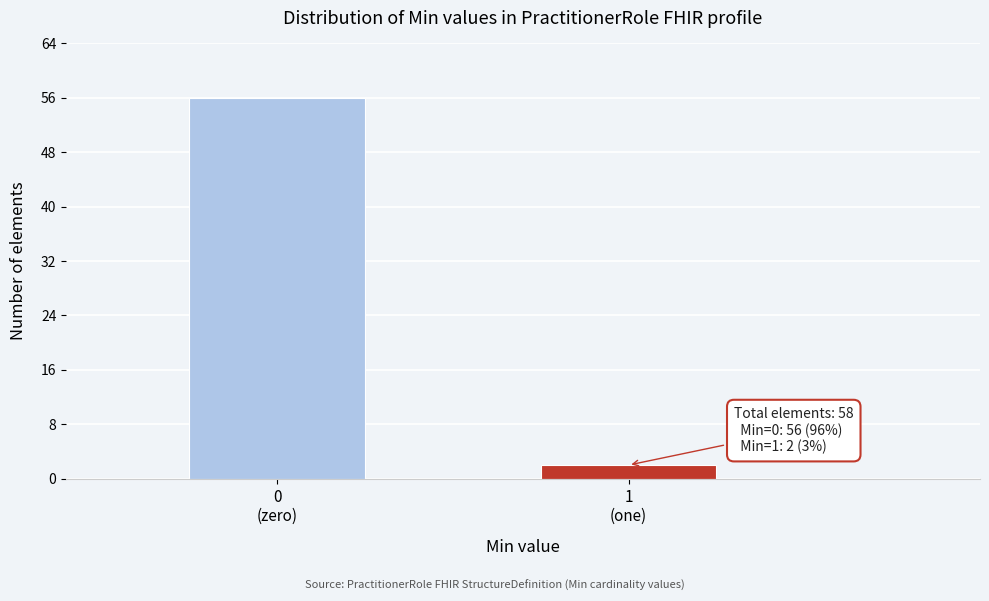

Reading right to left, list all the values displayed in this chart.

2	56